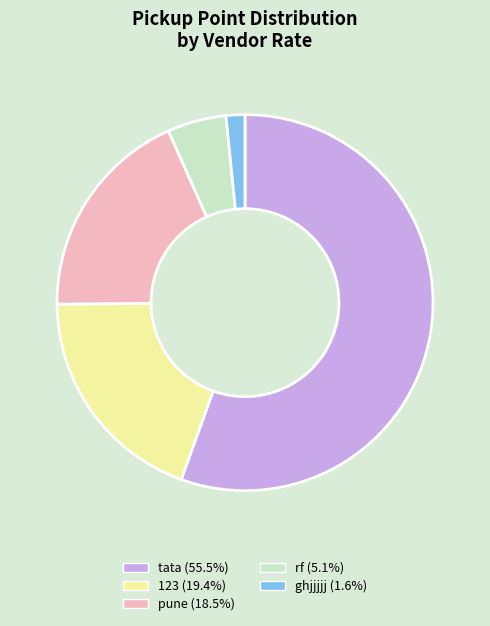

Is there a majority slice in this chart?

Yes